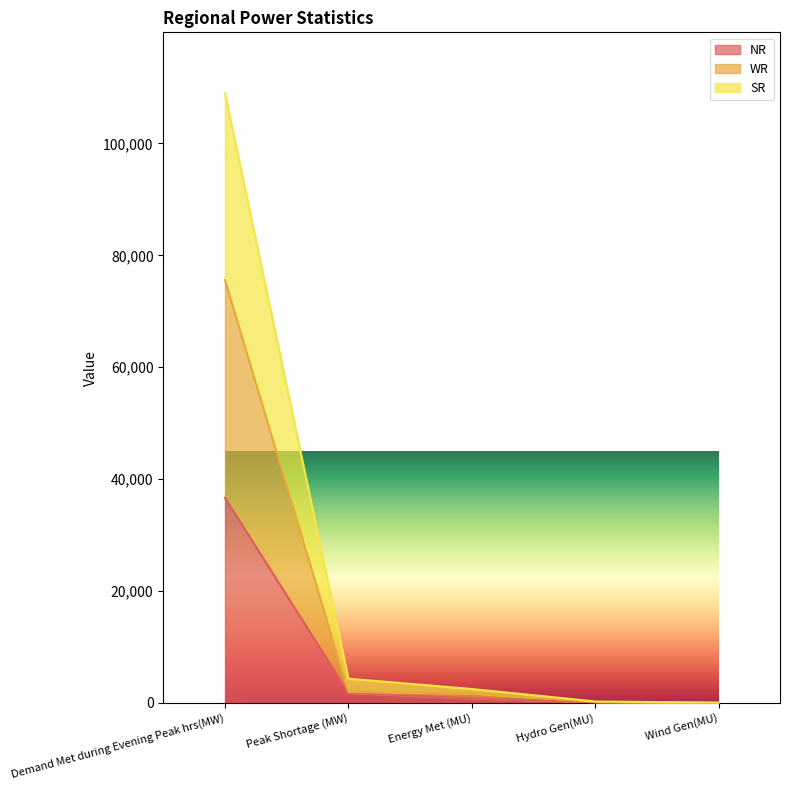

What is the value of the SR point at the 1st from the left?

108975